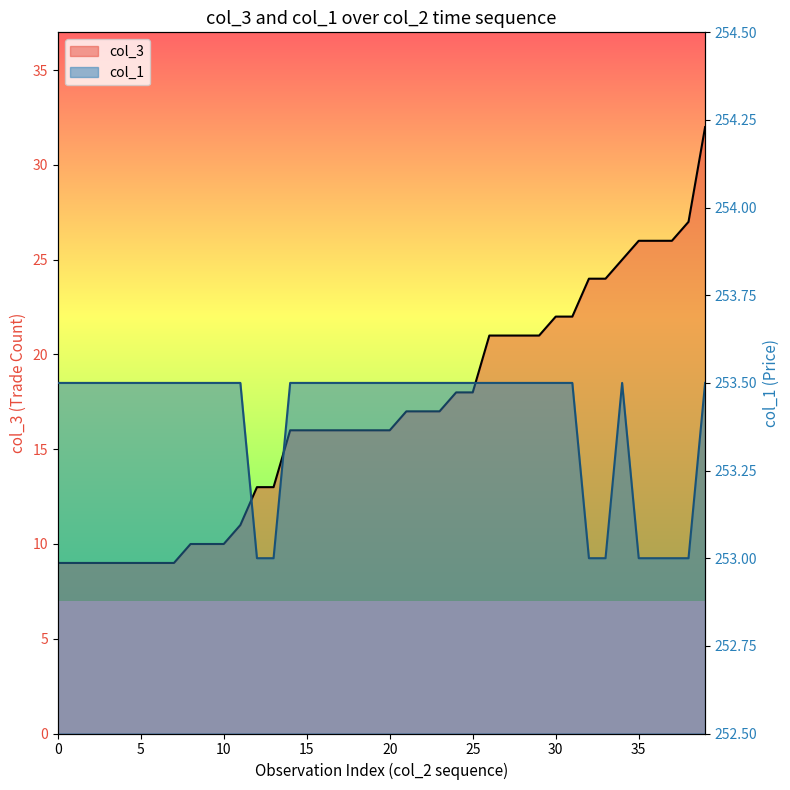

Read the col_1 line value at 15.

253.5